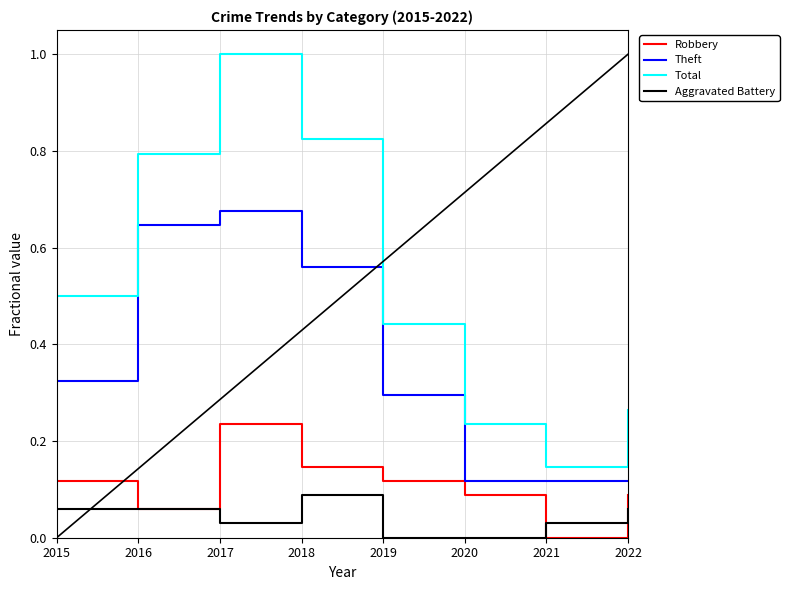

True or false: Theft and Total intersect in this chart.

False